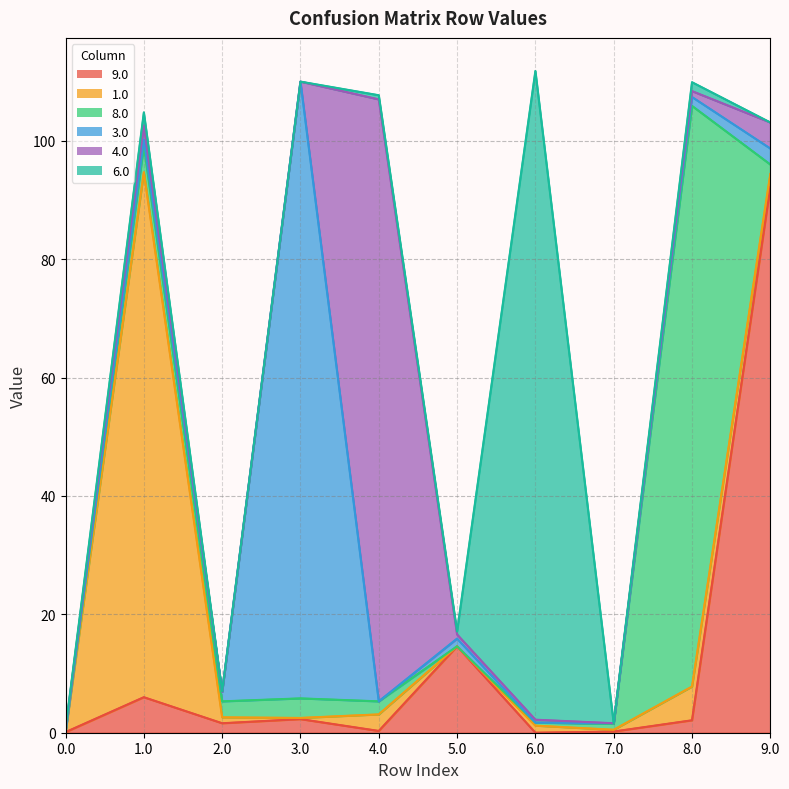

What is the value of the 9.0 point at the 6th from the left?

14.6